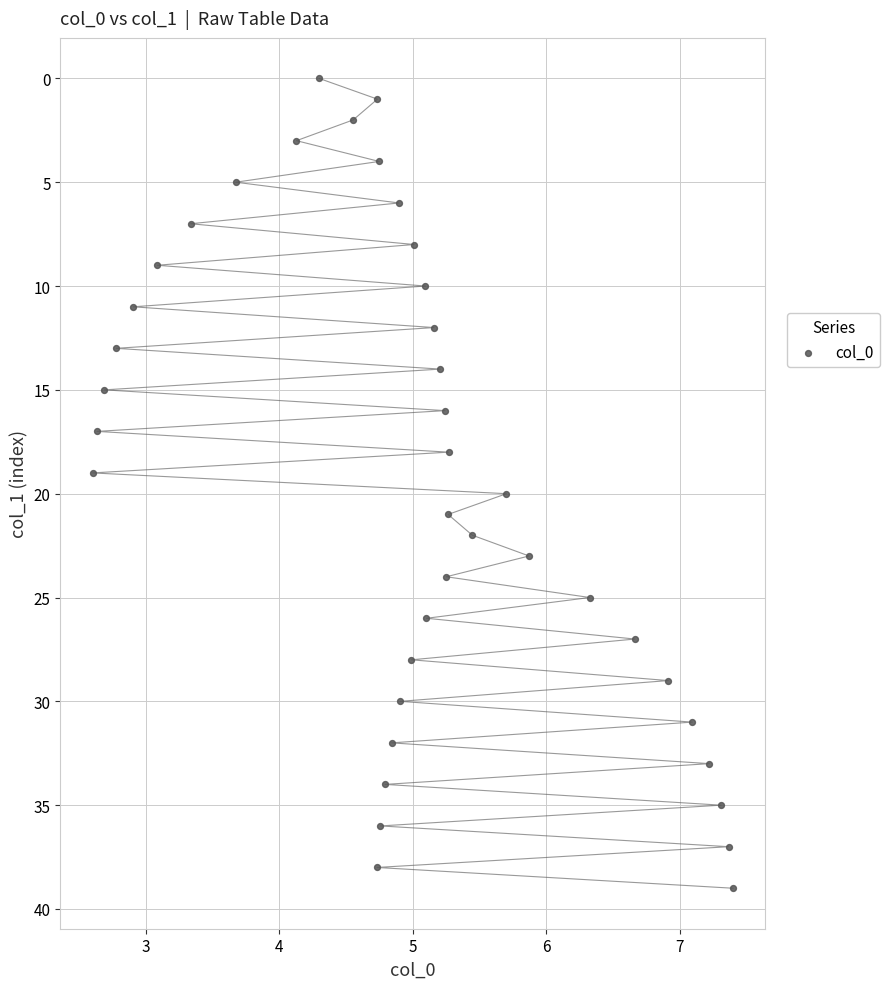

What is the range of Y values (max minus min)?

39